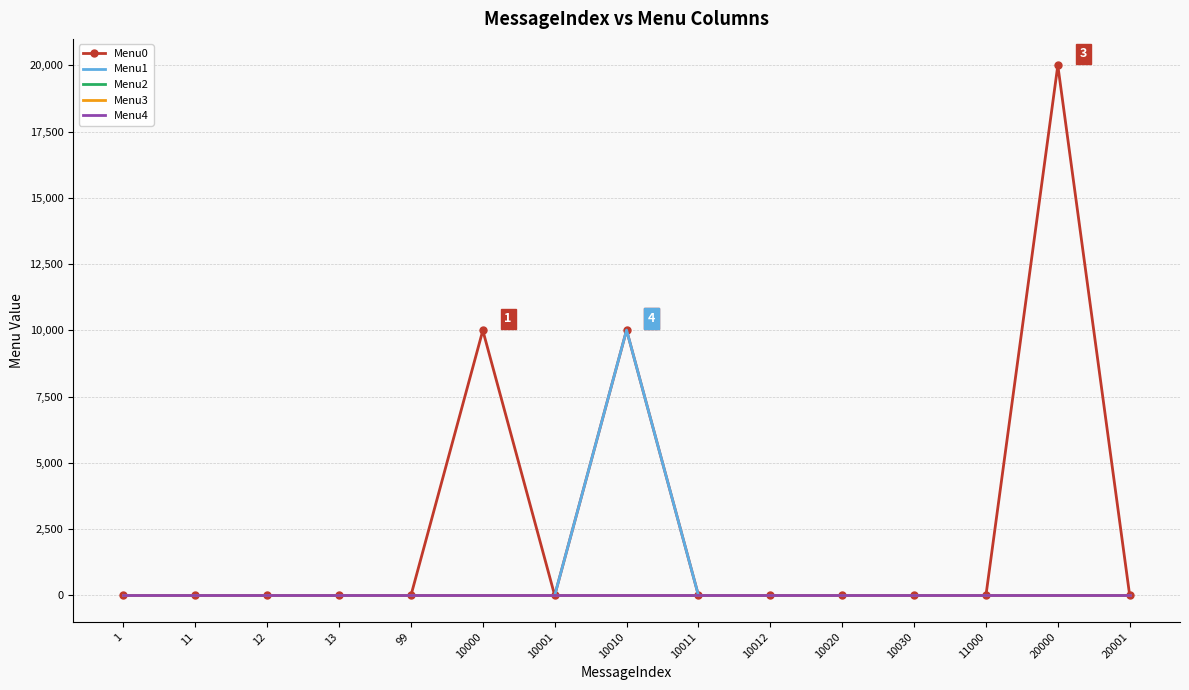

The value of Menu0 at 10010 is 10011. True or false?

True